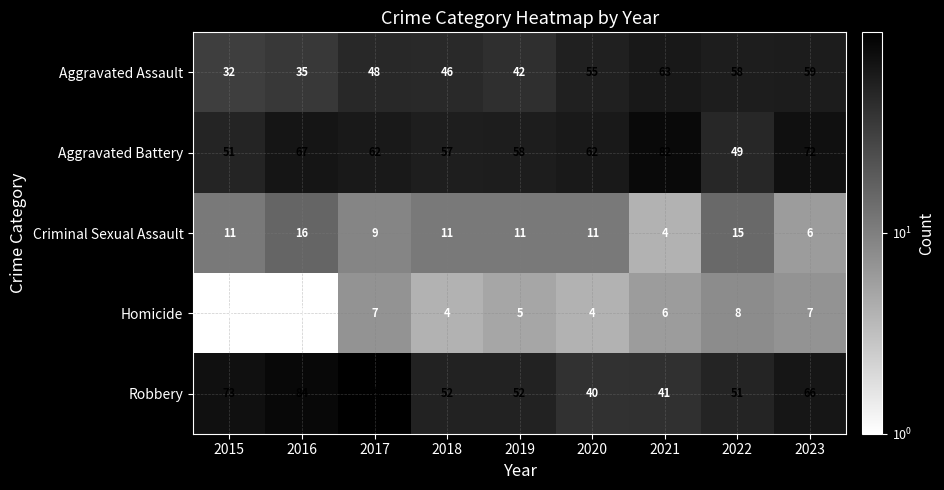

Read the Aggravated Battery value at 2021, to the nearest 10.

80